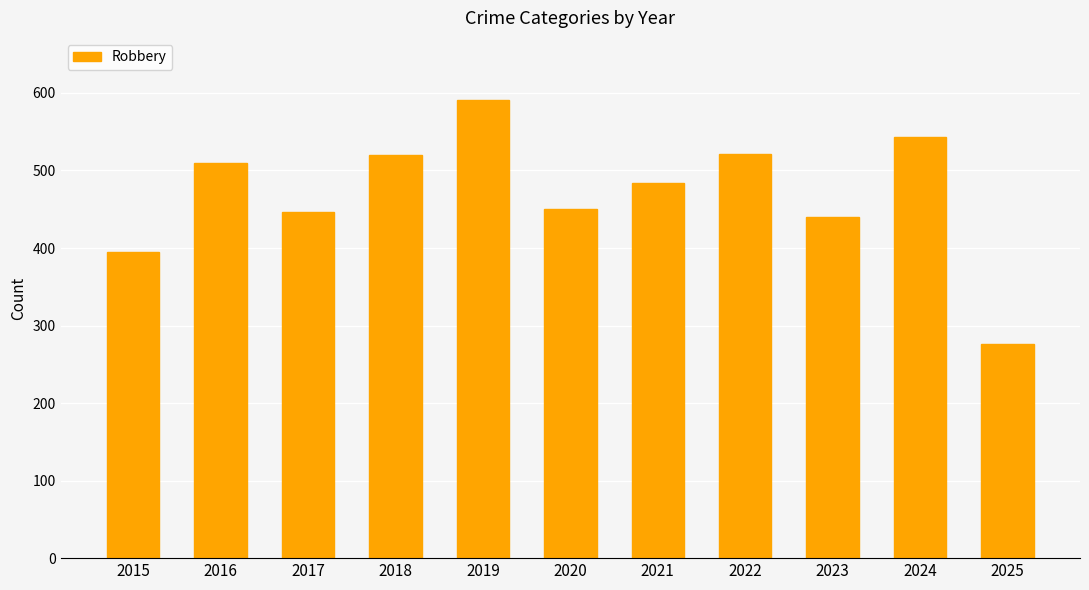

What is the sum of the values at 2020 and 2015?

845